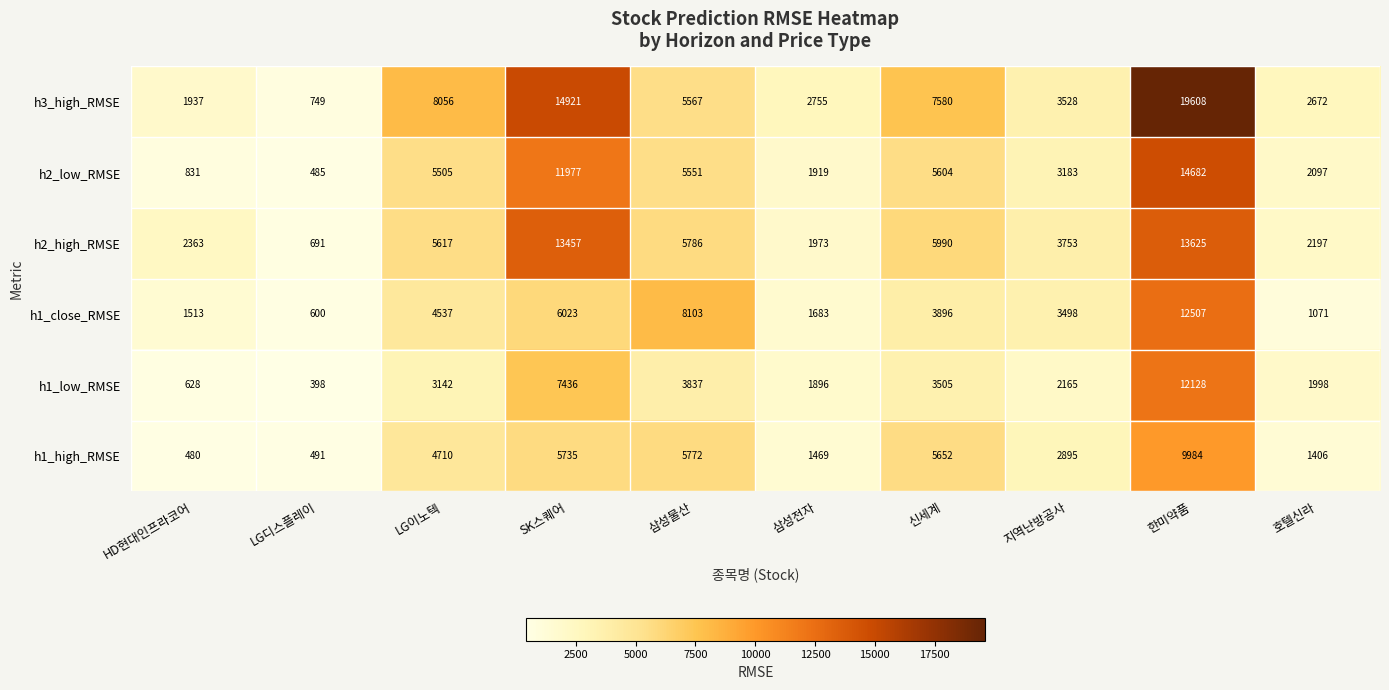

Where does the h1_close_RMSE series first go above 3896?

LG이노텍